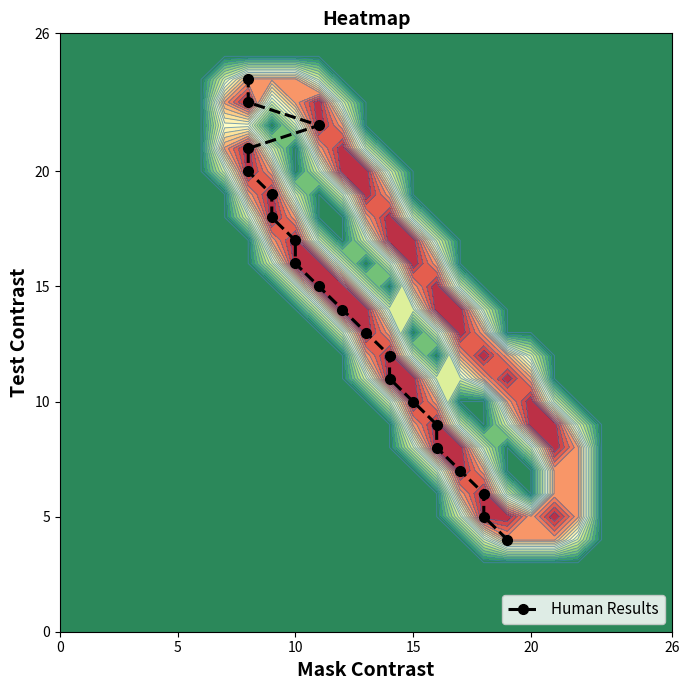

What is the average value?

14